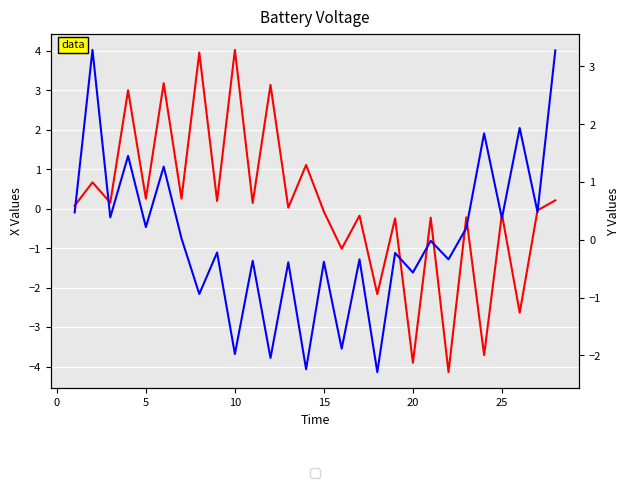

Which series has the largest total across all categories?

BattV